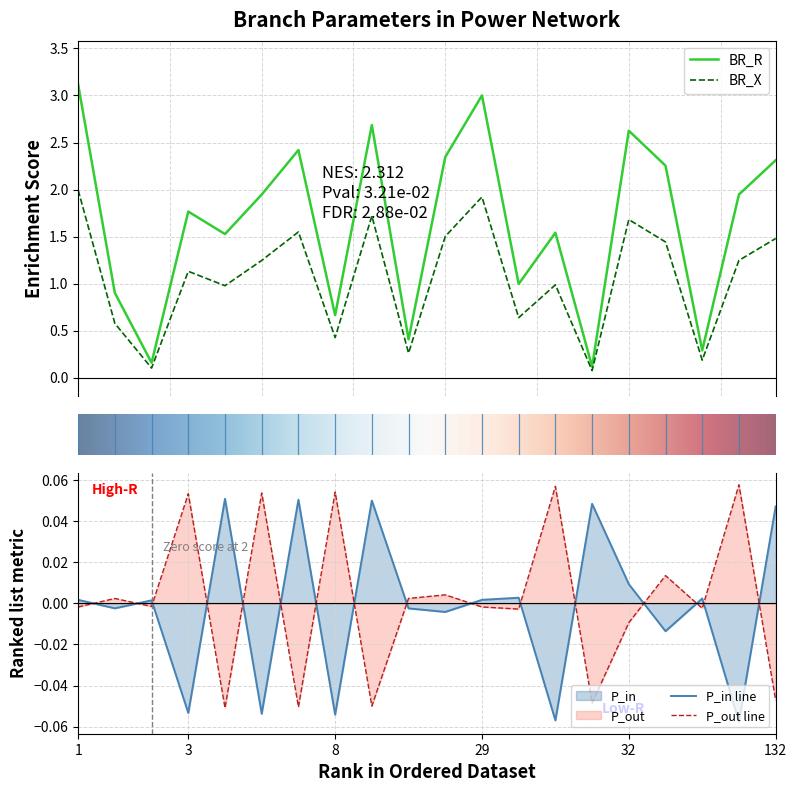

True or false: P_in has more than 0 points higher than both neighbors.

True